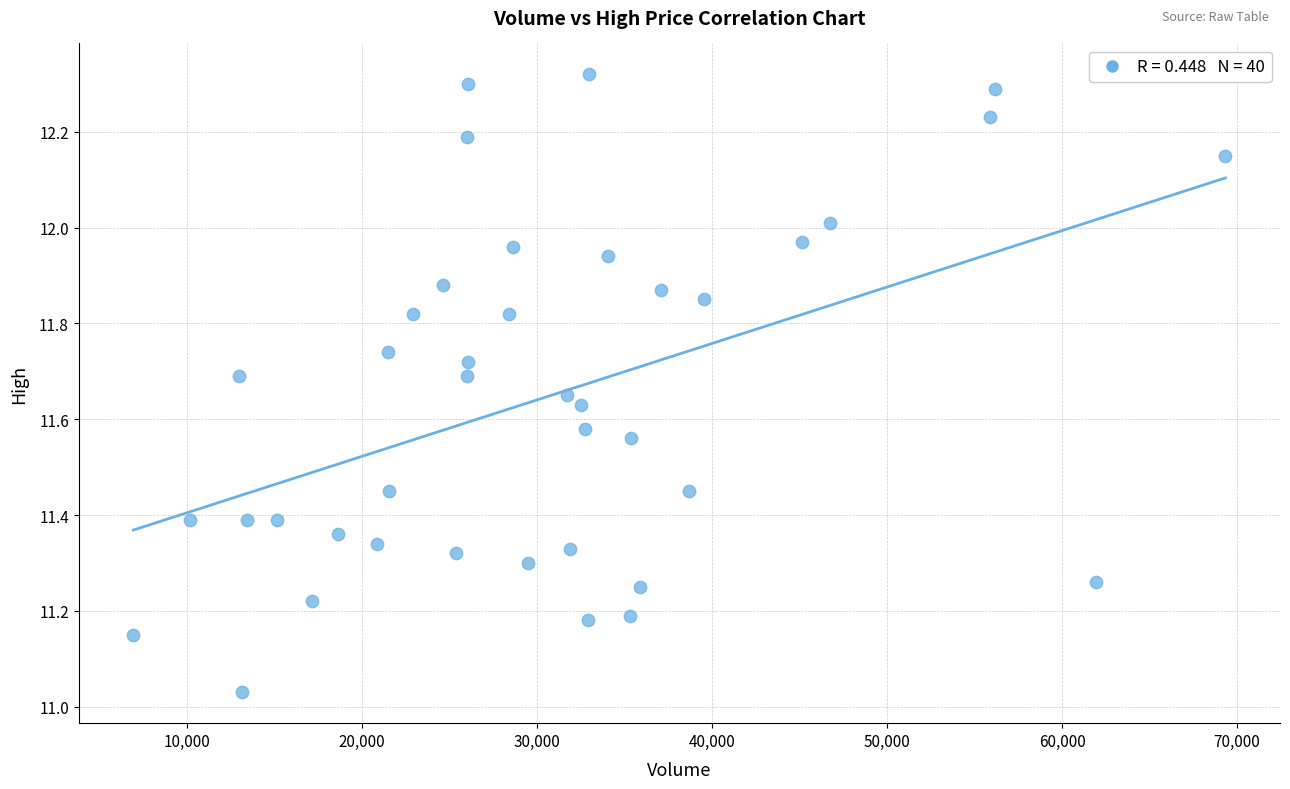

What is the range of X values (max minus min)?

62403.0